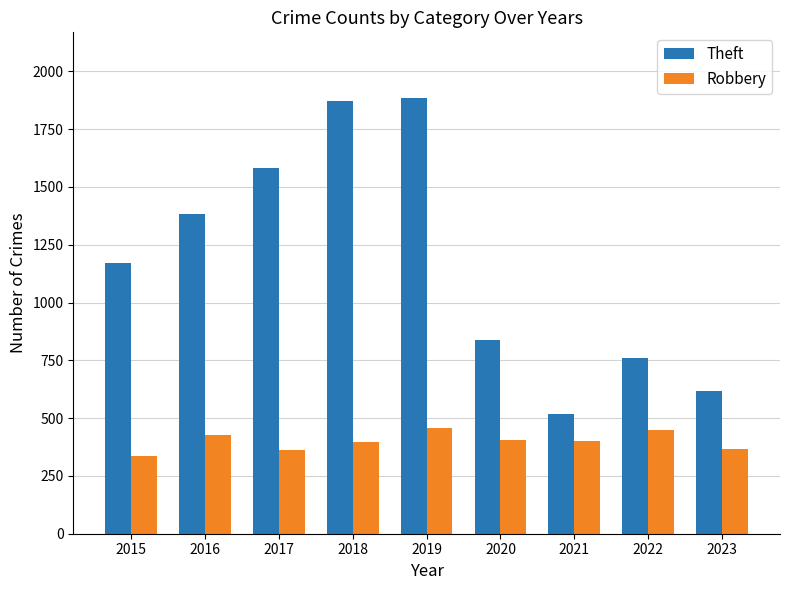

How many groups of bars are there?

9